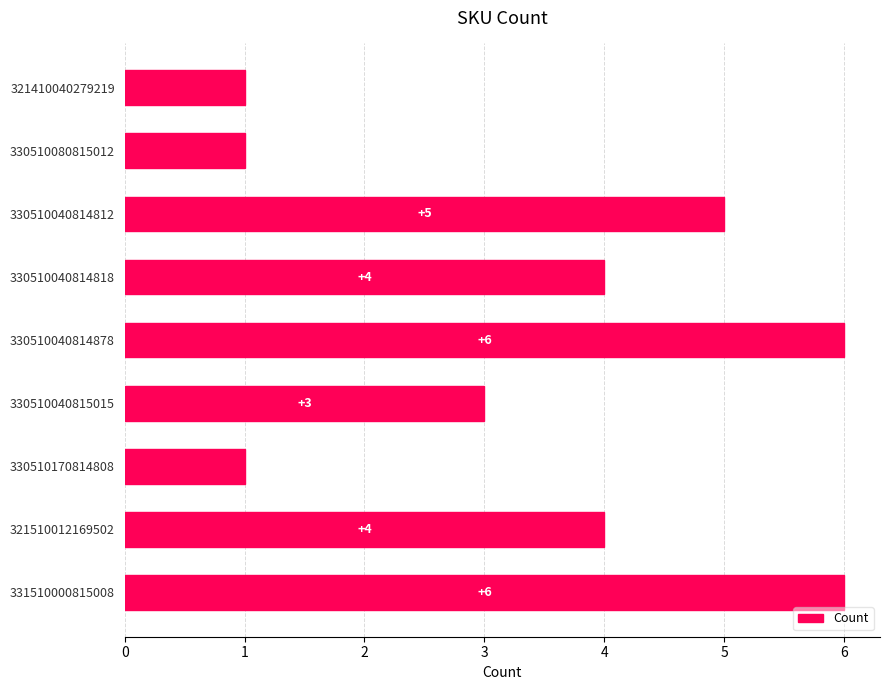

Where is the data nearest to the value 3?

330510040815015